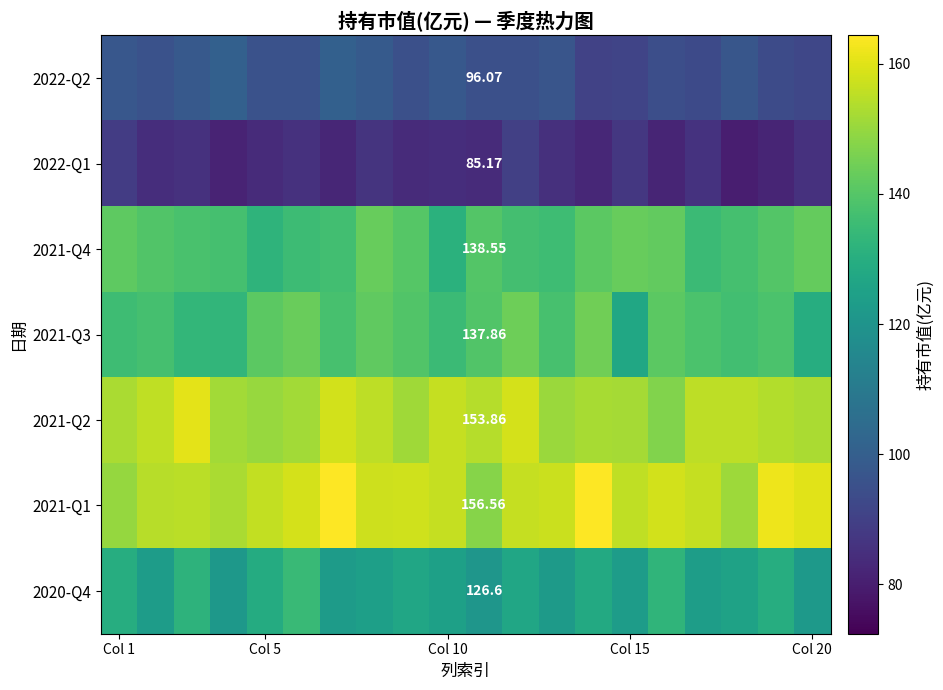

How many values in the 2021-Q4 series are below 139?

10